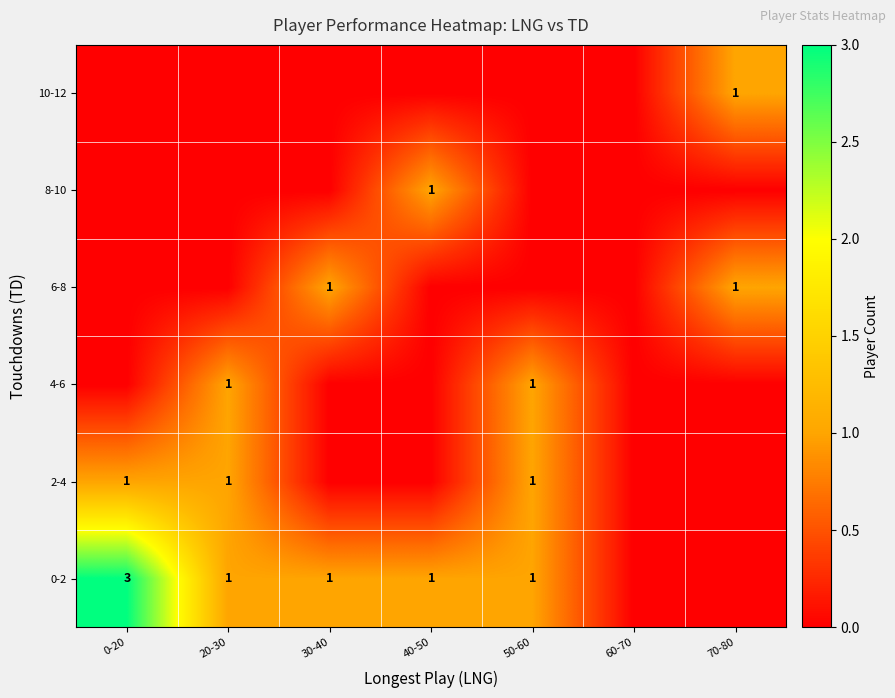

At how many categories does at least one series exceed 1?

1